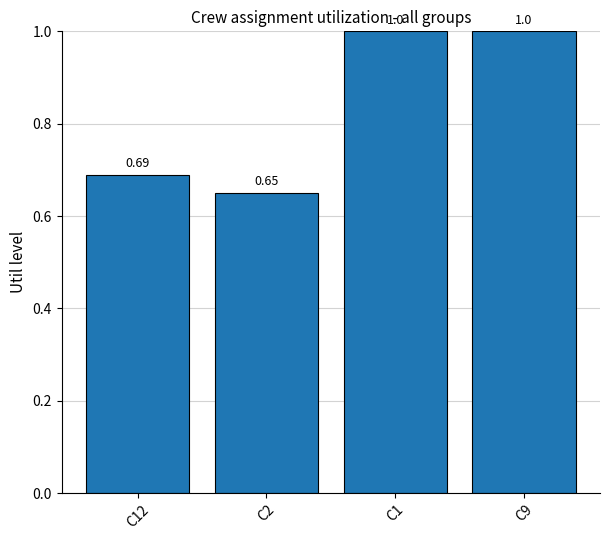

Does the chart contain stacked bars?

No